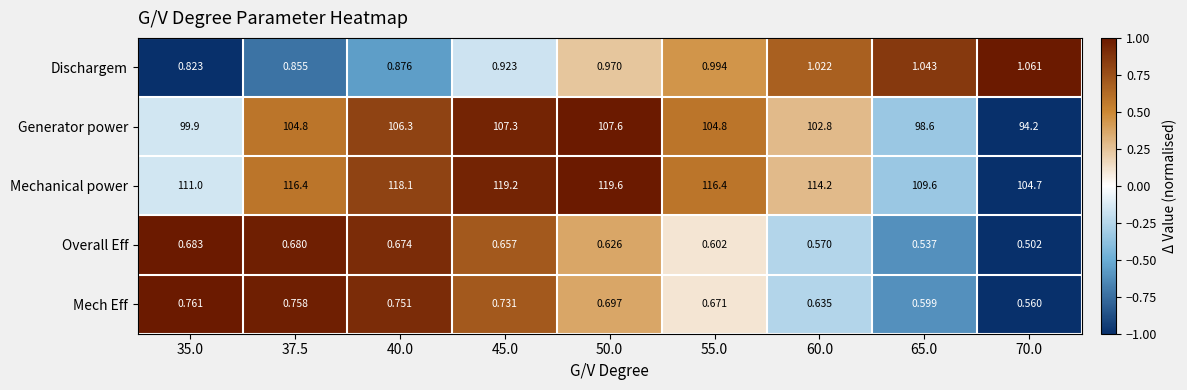

At 40.0, list the series in order from largest to smallest.

Mechanical power, Generator power, Dischargem, Mech Eff, Overall Eff